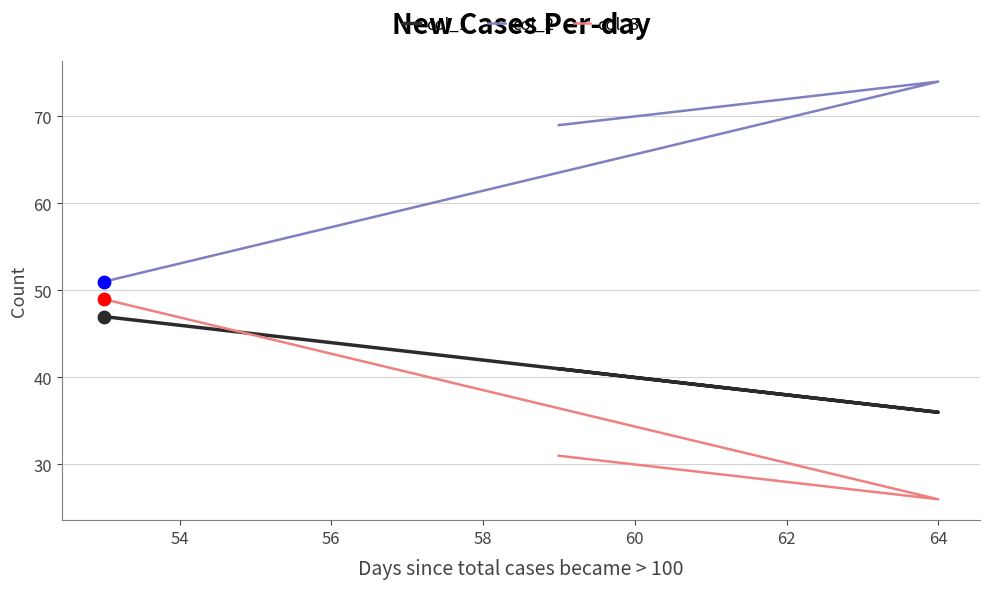

What is the total value across all series at 64?

136